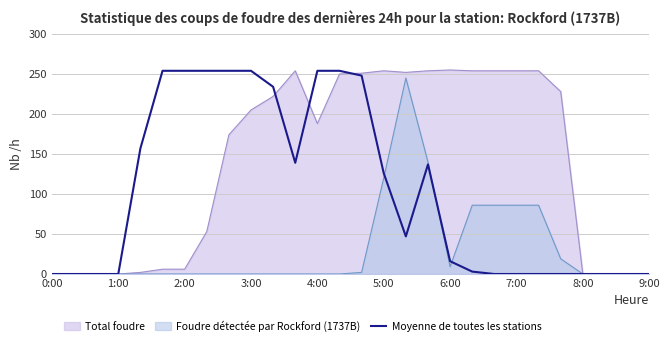

List the series in order of their overall mean, lowest first.

Foudre détectée par Rockford (1737B), Moyenne de toutes les stations, Total foudre